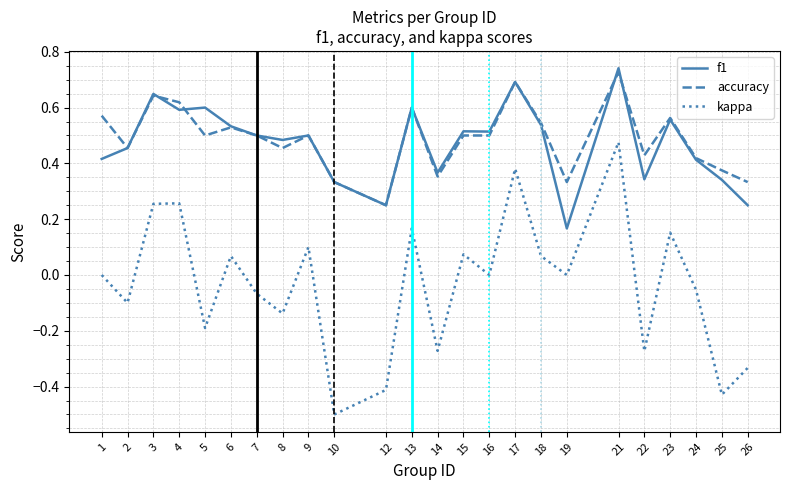

True or false: kappa and accuracy intersect in this chart.

False